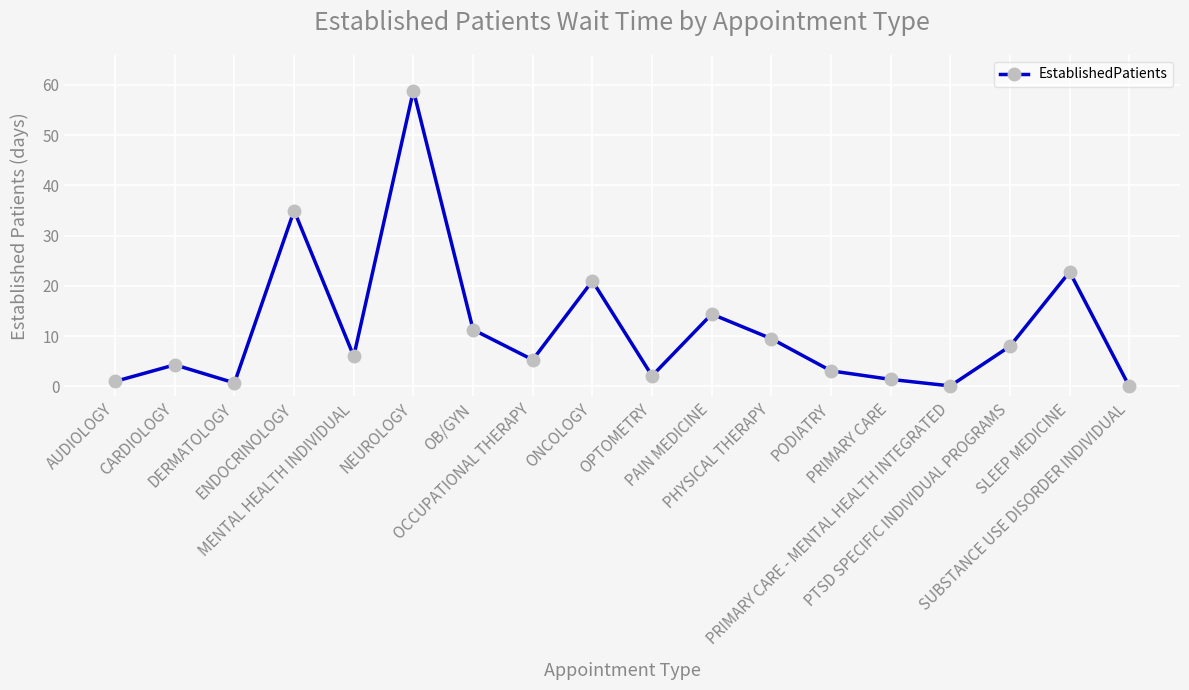

What is the greatest value displayed?

58.9